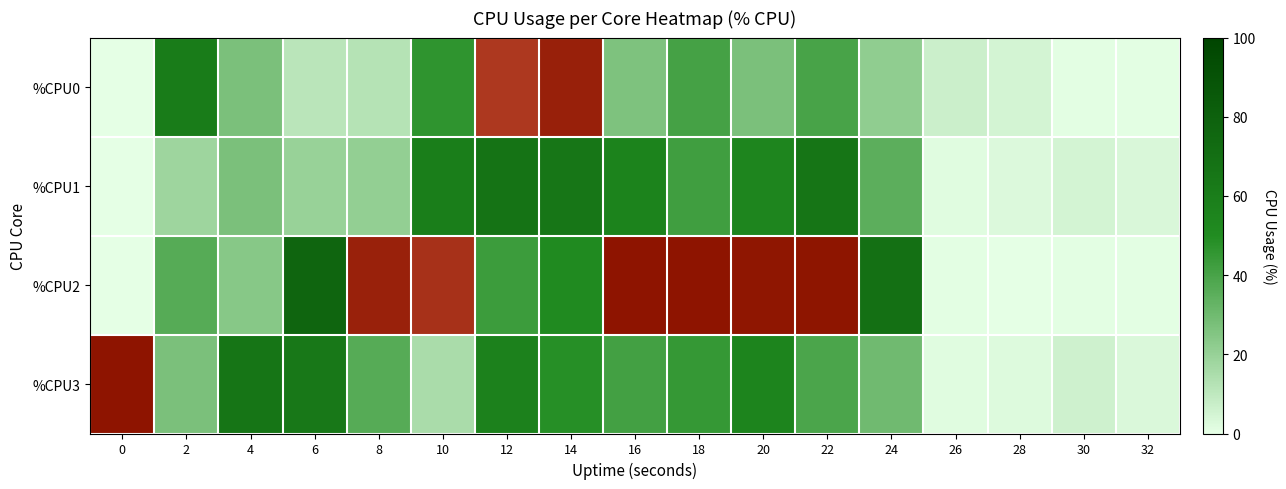

At which category is the sum across all series the highest?

14